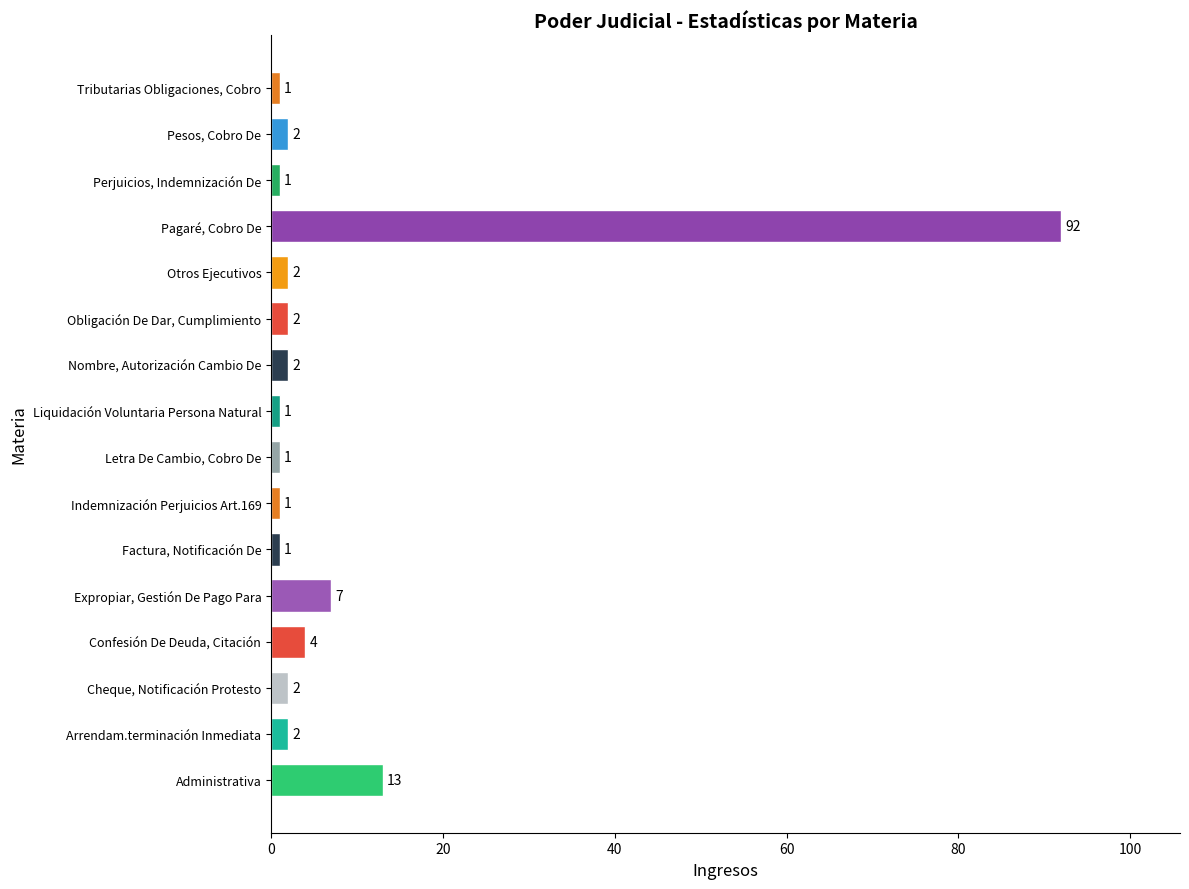

The chart shows a value of 7 at Expropiar, Gestión De Pago Para. True or false?

True